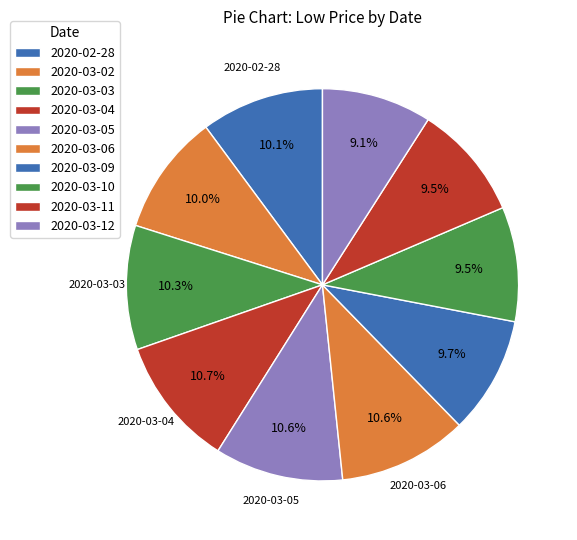

How many slices are in this pie chart?

10